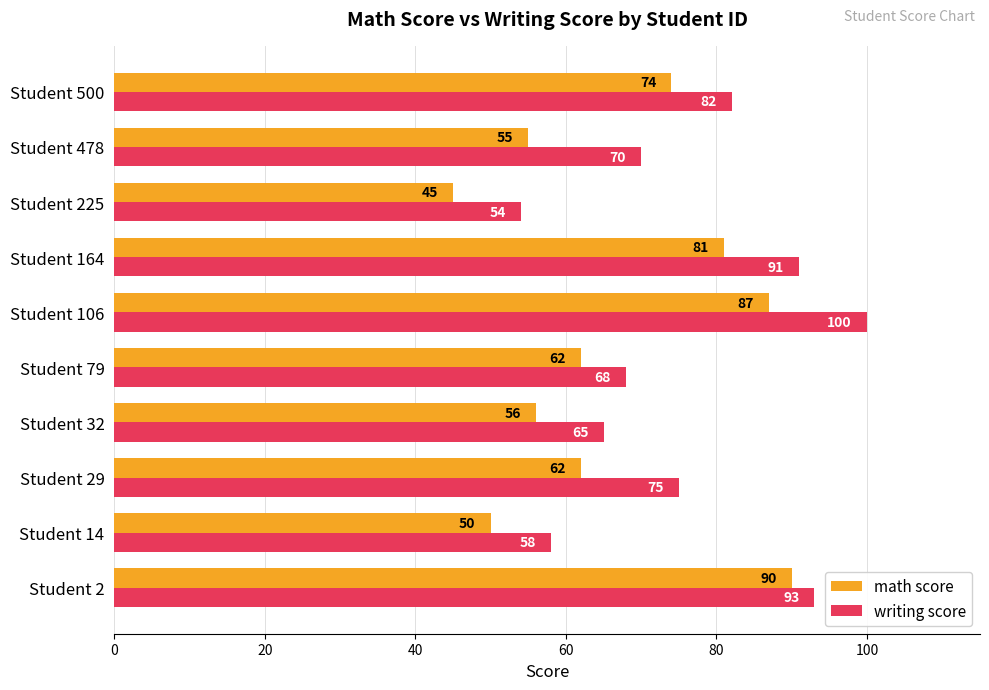

List the series in order of their peak value, highest first.

writing score, math score